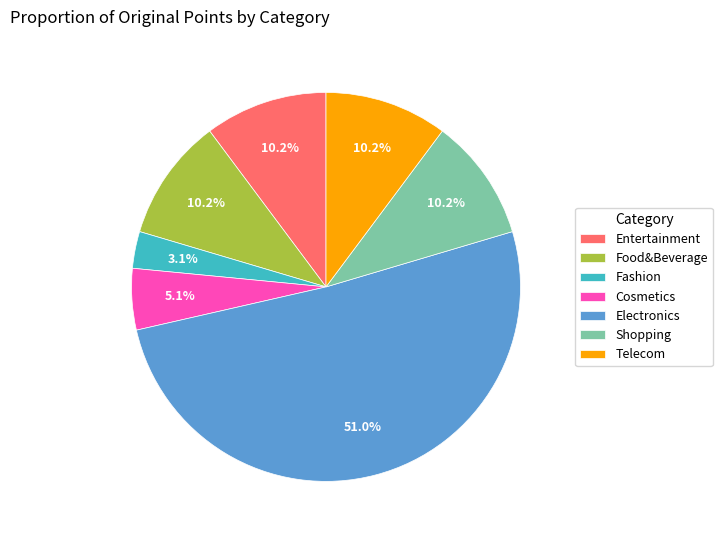

What percentage do Shopping and Food&Beverage together represent?

20.4%